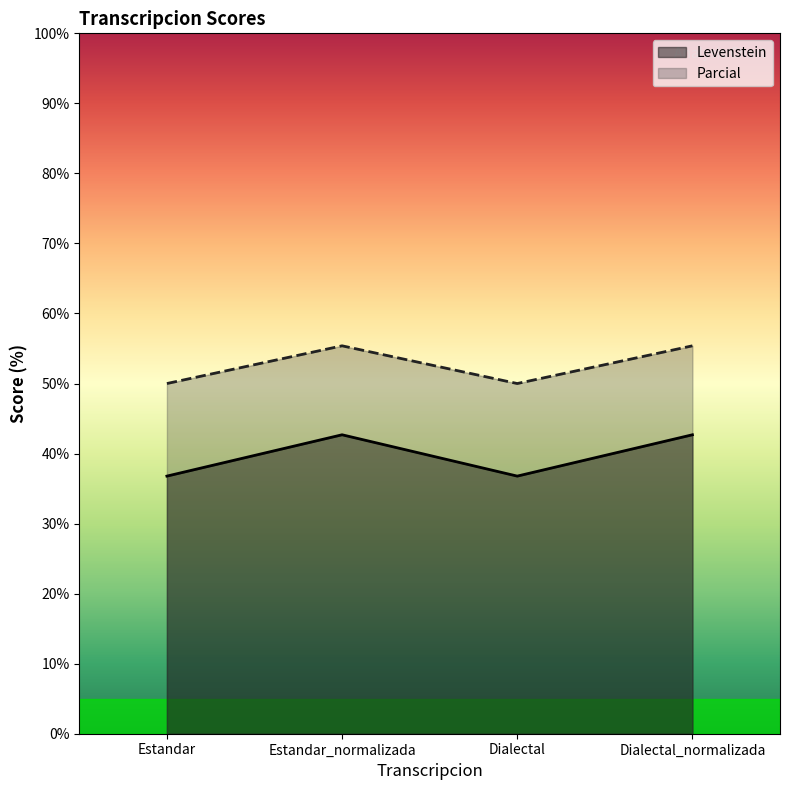

How many interior local peaks does the Parcial series have?

1